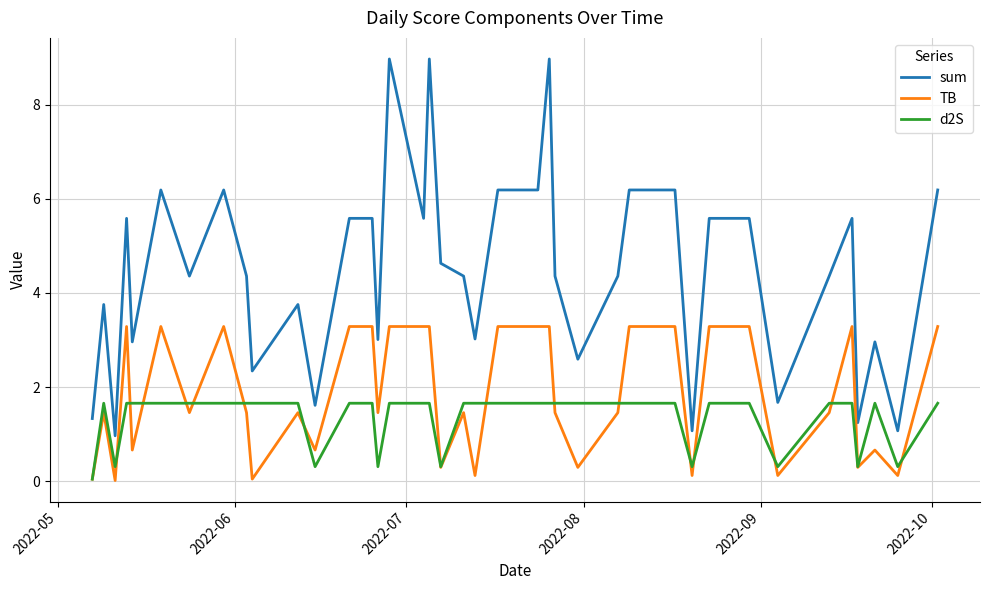

What is the highest value of the d2S series?

1.7